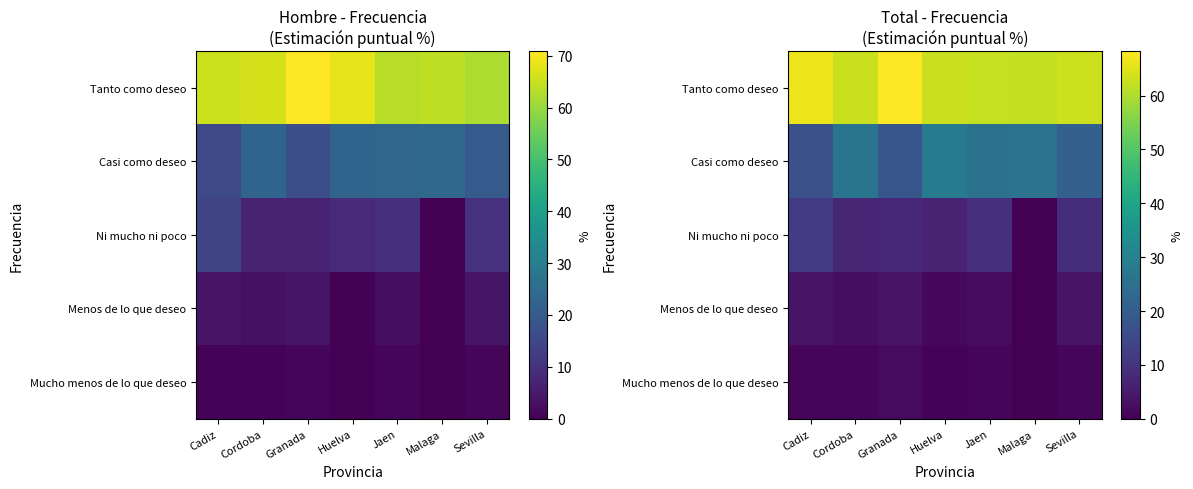

True or false: Tanto como deseo has a value of 68.2 at Granada.

True